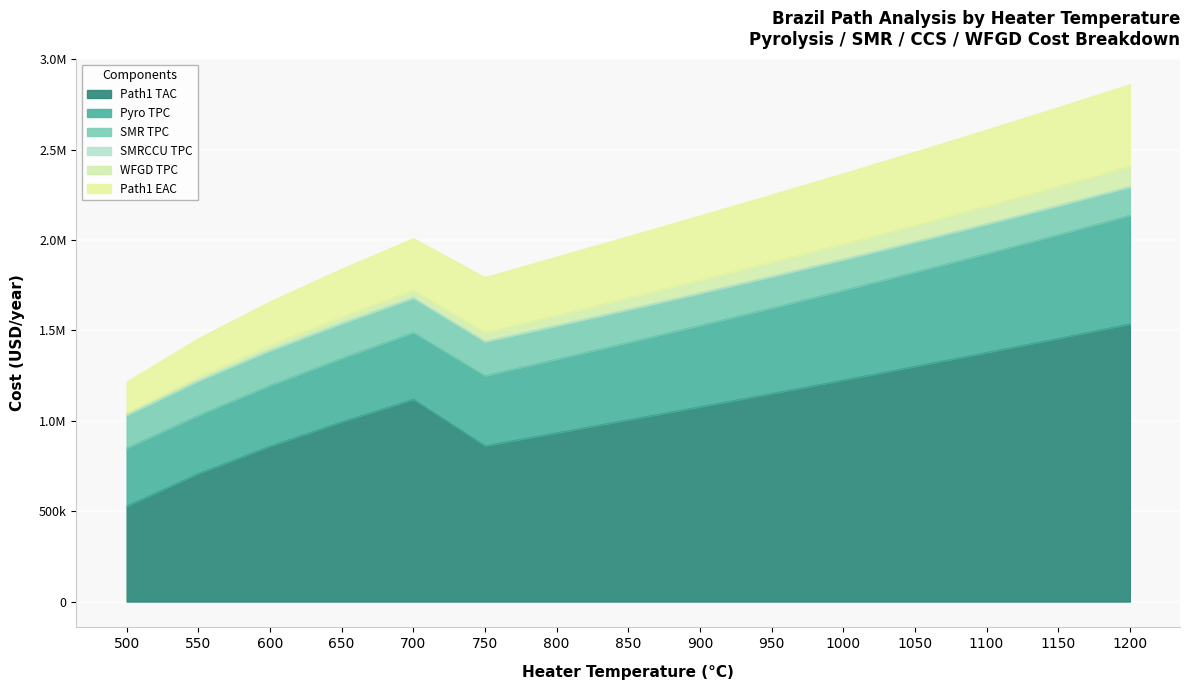

True or false: WFGD TPC and SMR TPC intersect in this chart.

False